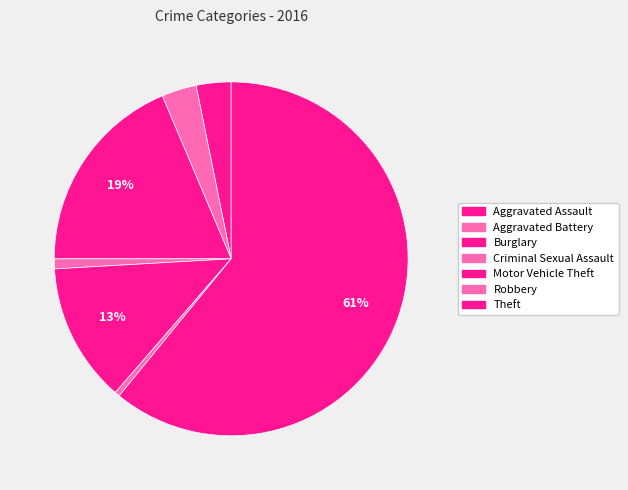

Which slice represents more than half of the pie?

Theft